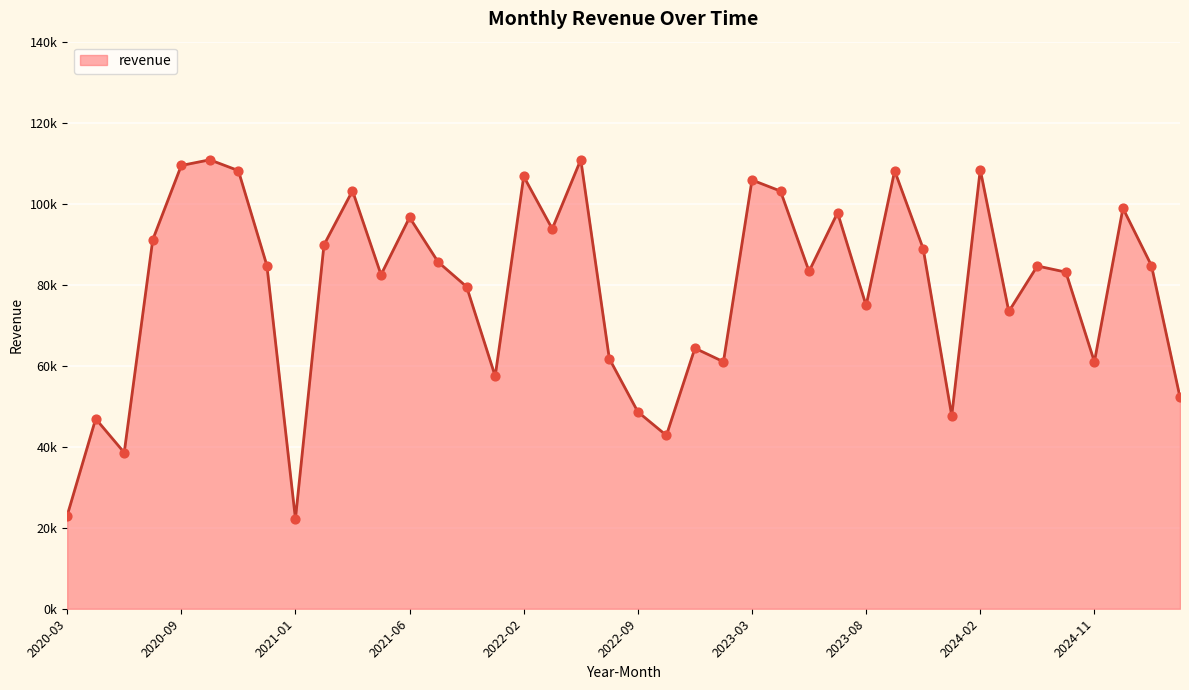

Is this an area chart (filled region under the line)?

Yes